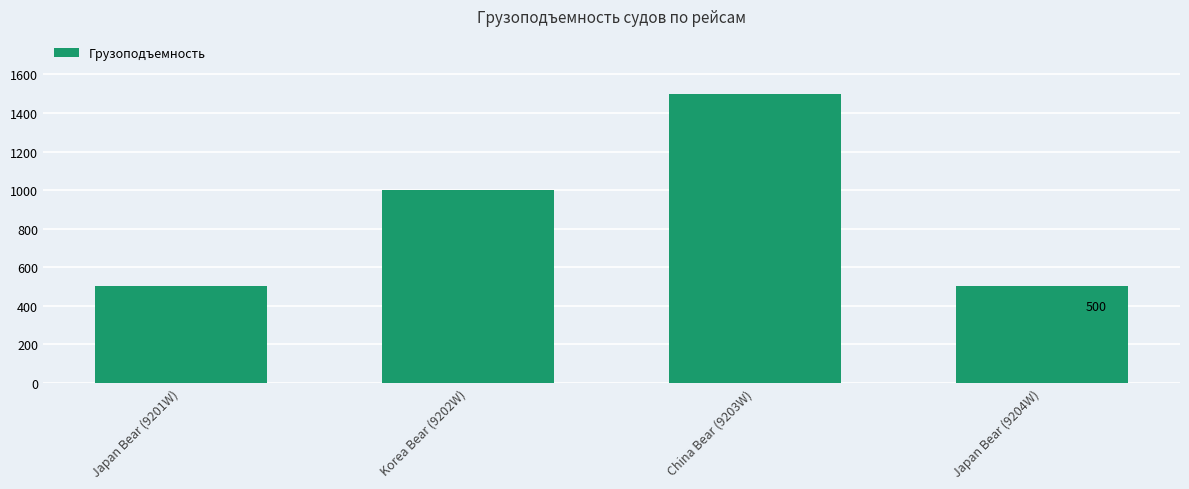

What is the difference between the values at Japan Bear (9204W) and China Bear (9203W)?

1000